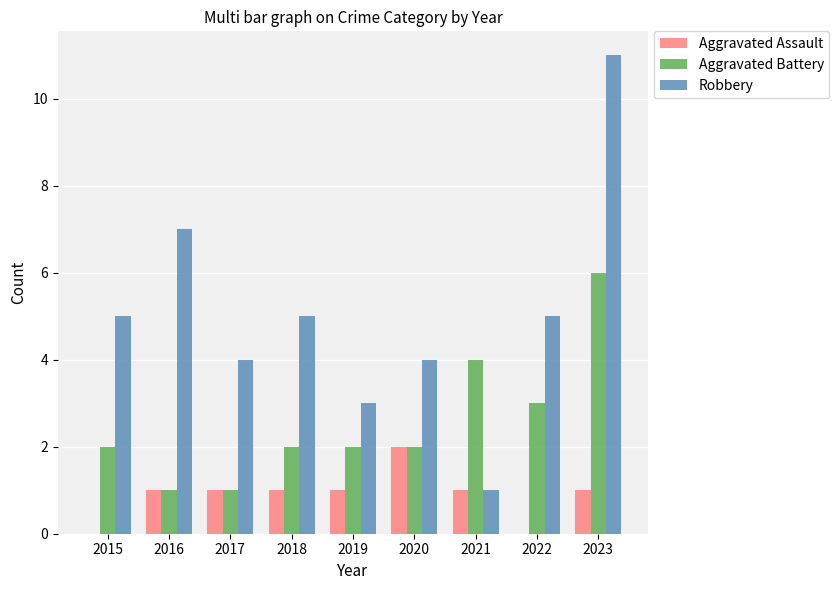

What is the difference between the Aggravated Battery values at 2016 and 2018?

1